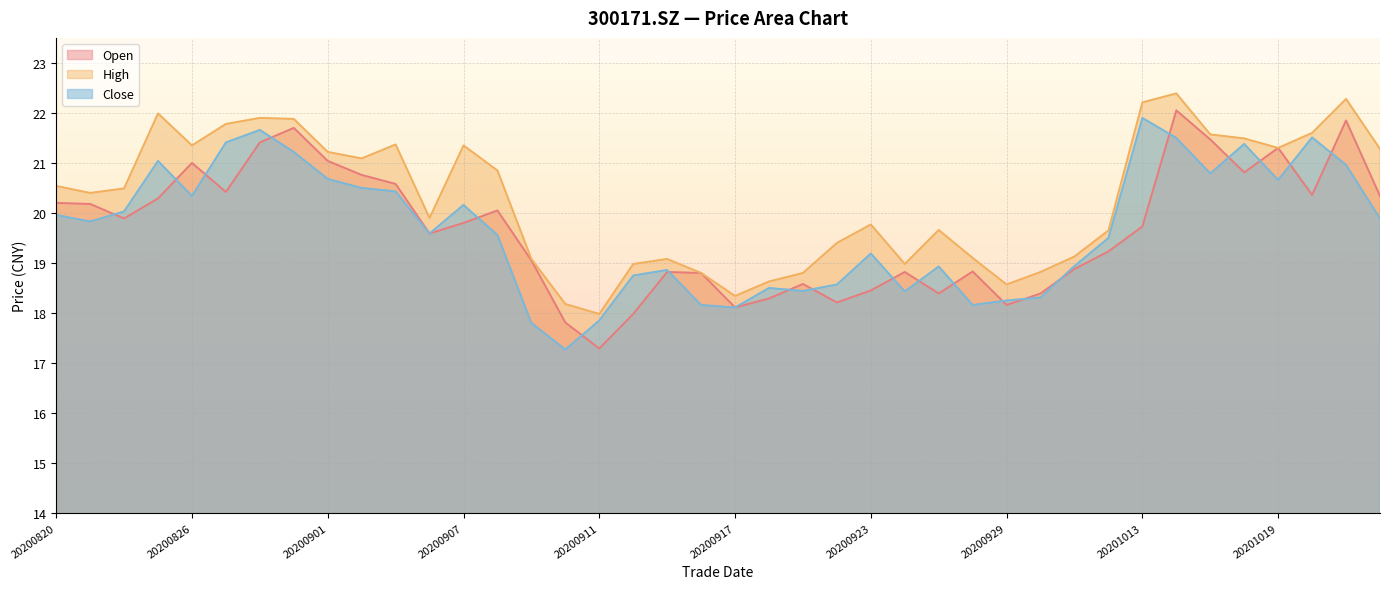

At which category is the sum across all series the highest?

20201014